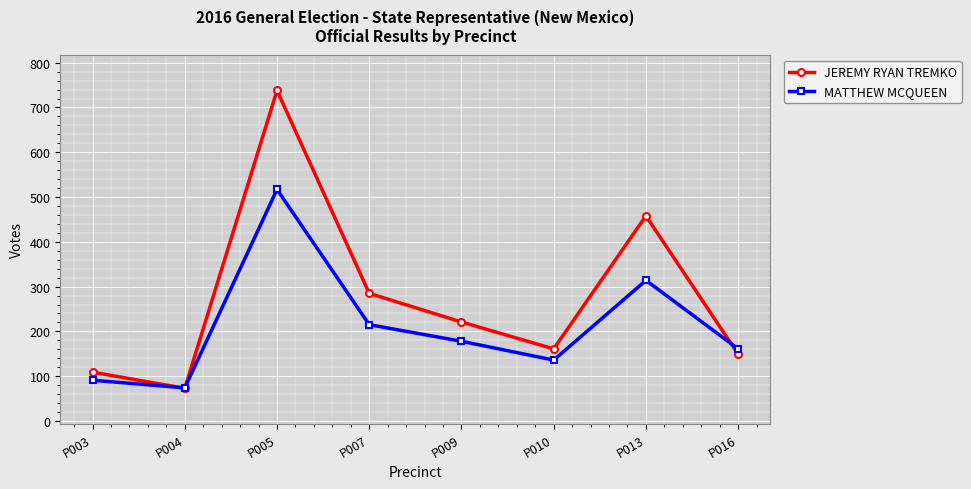

In MATTHEW MCQUEEN, how many points are lower than both neighbors (excluding endpoints)?

2